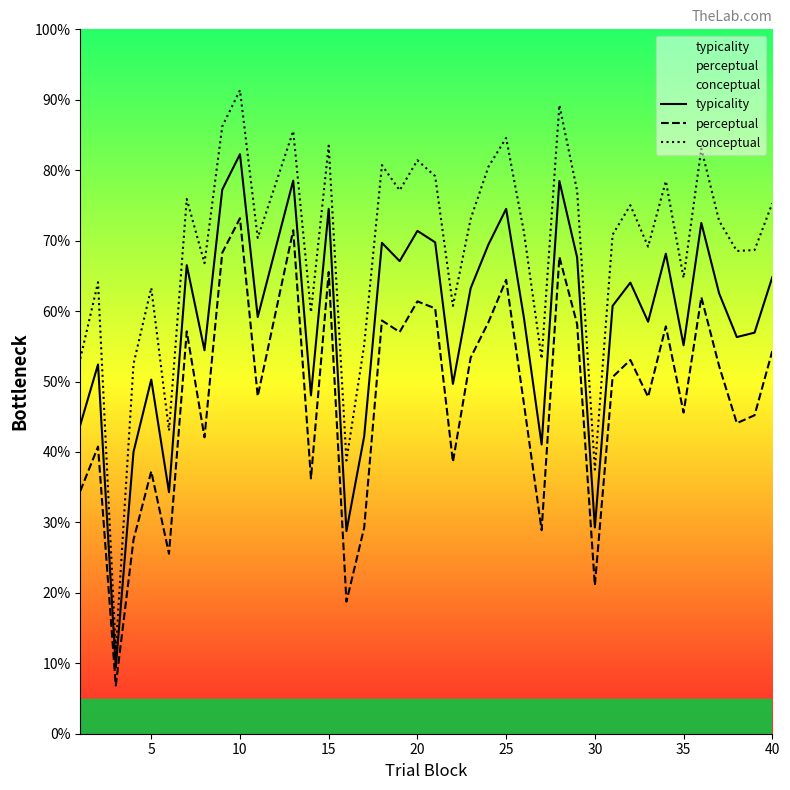

The value of perceptual at 25 is 64.4. True or false?

True